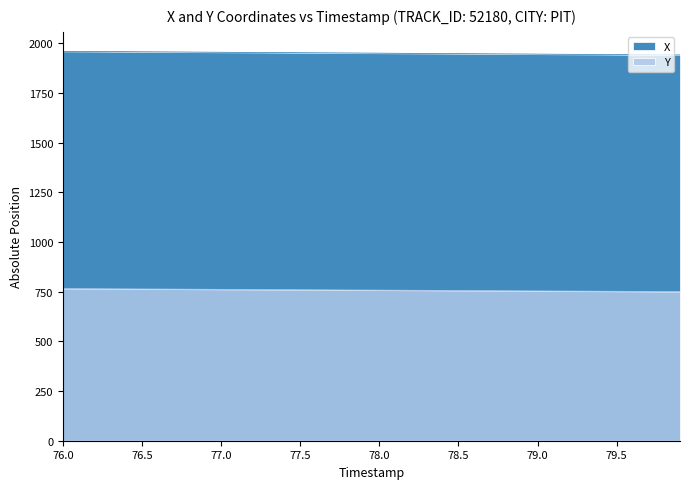

Rank the series by their maximum value, from lowest to highest.

Y, X